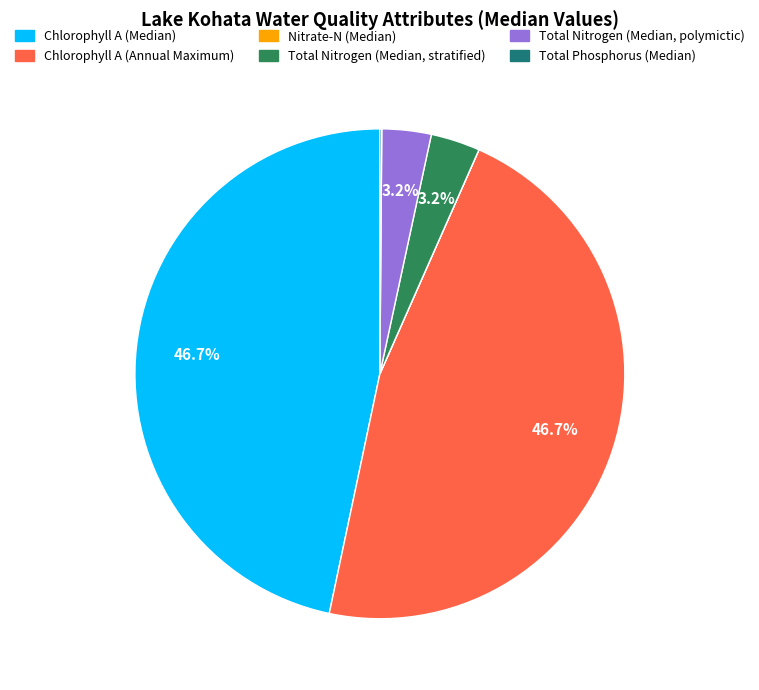

Is there a majority slice in this chart?

No